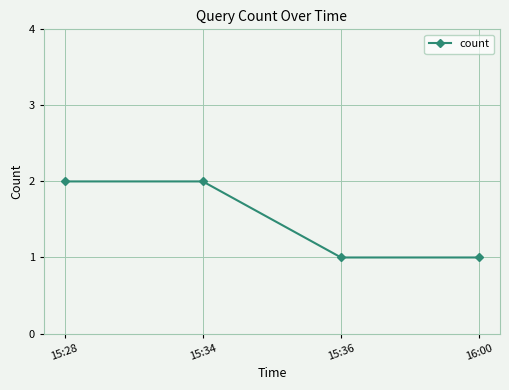

Is this an area chart (filled region under the line)?

No